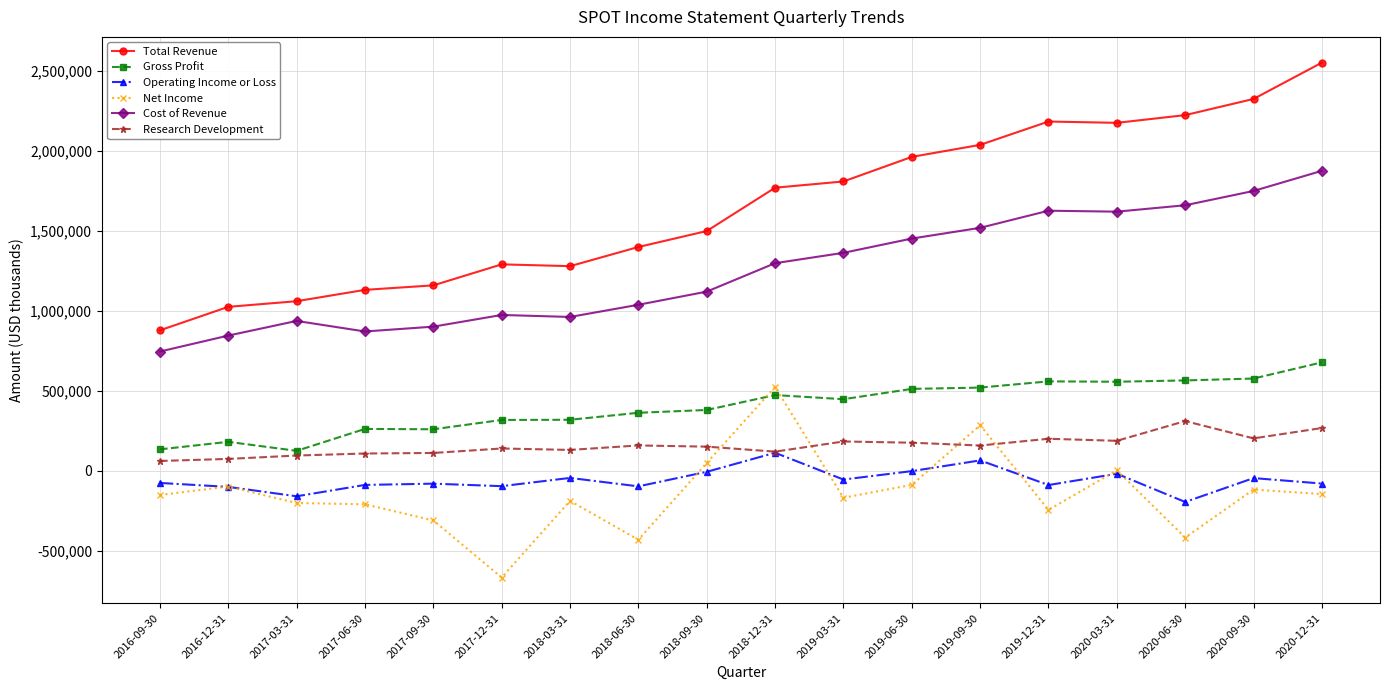

At 2019-03-31, list the series in order from smallest to largest.

Net Income, Operating Income or Loss, Research Development, Gross Profit, Cost of Revenue, Total Revenue